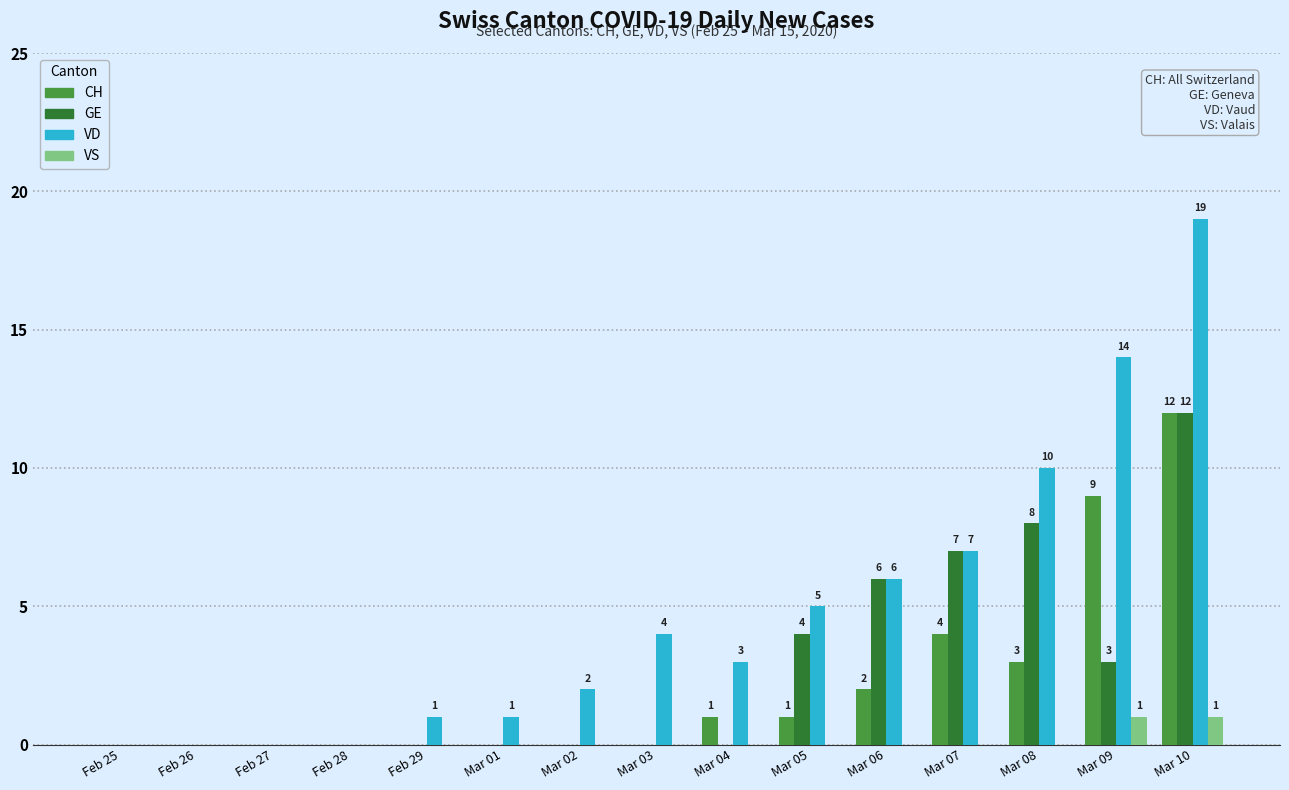

The VD series shows 0 at Feb 29. True or false?

False